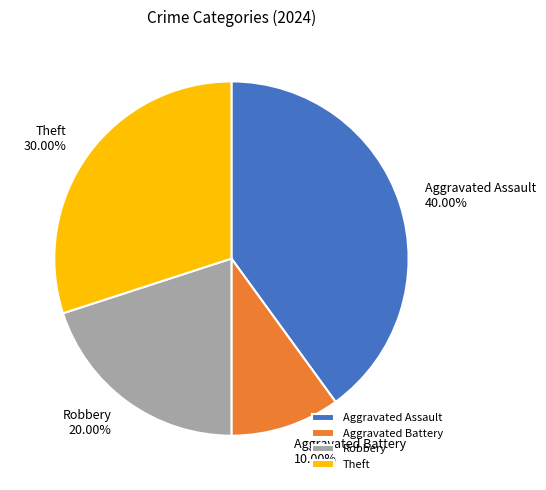

What percentage is the Robbery slice, to the nearest percent?

20%